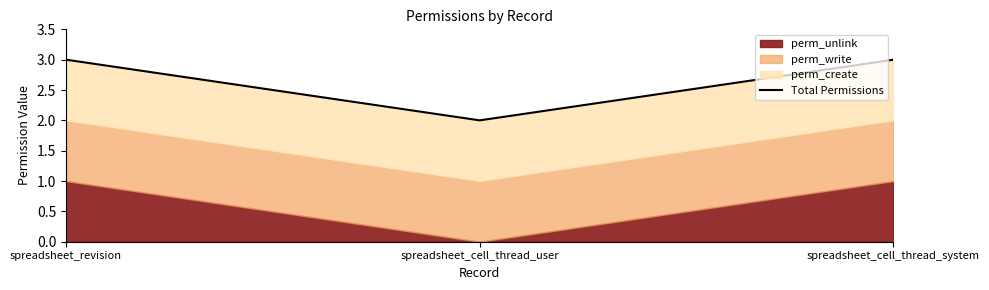

What is the label of the 1st point from the left?

spreadsheet_revision